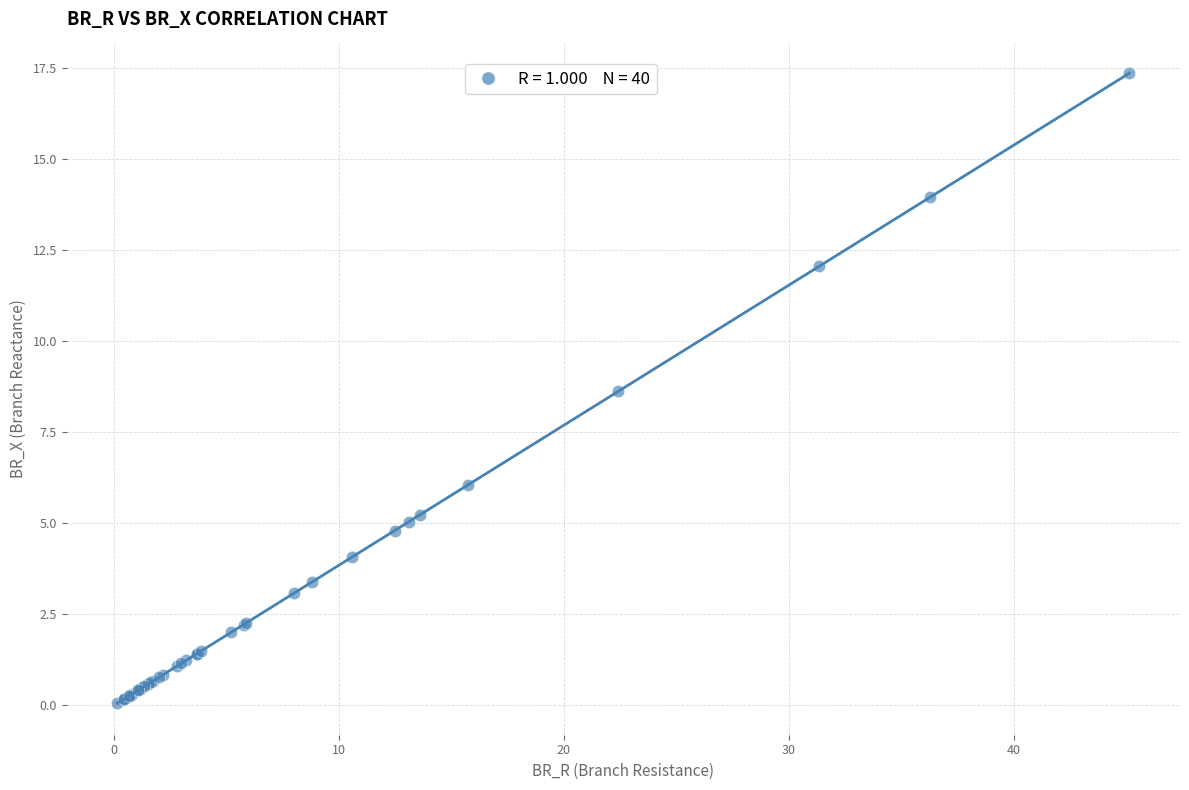

What Y value in the scatter plot is closest to 8?

8.6